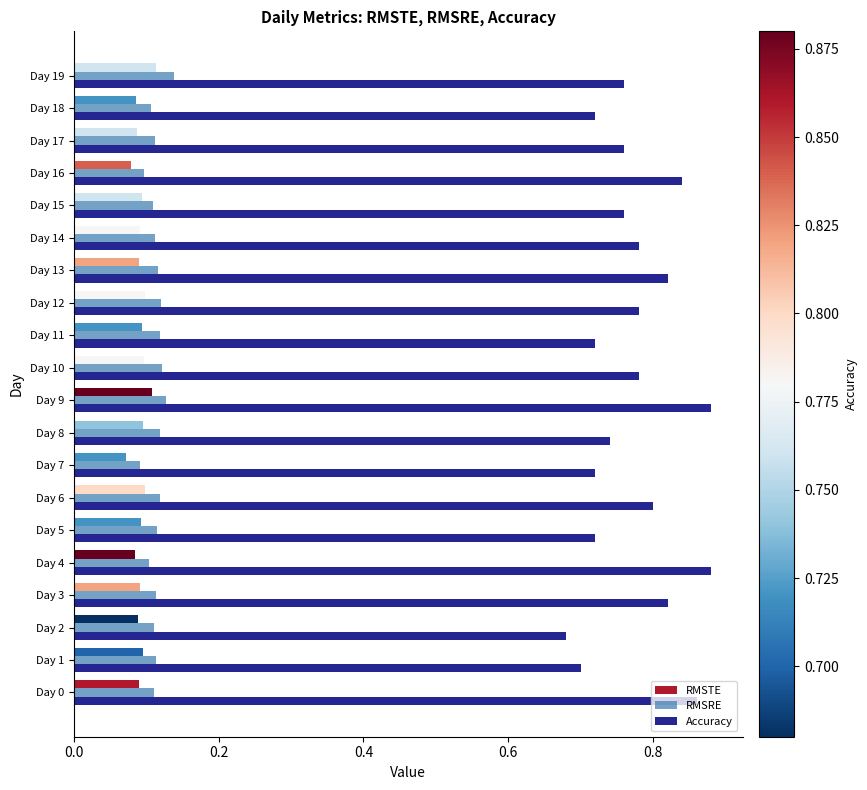

What is the value of the RMSRE bar at the 12th from the left?

0.1